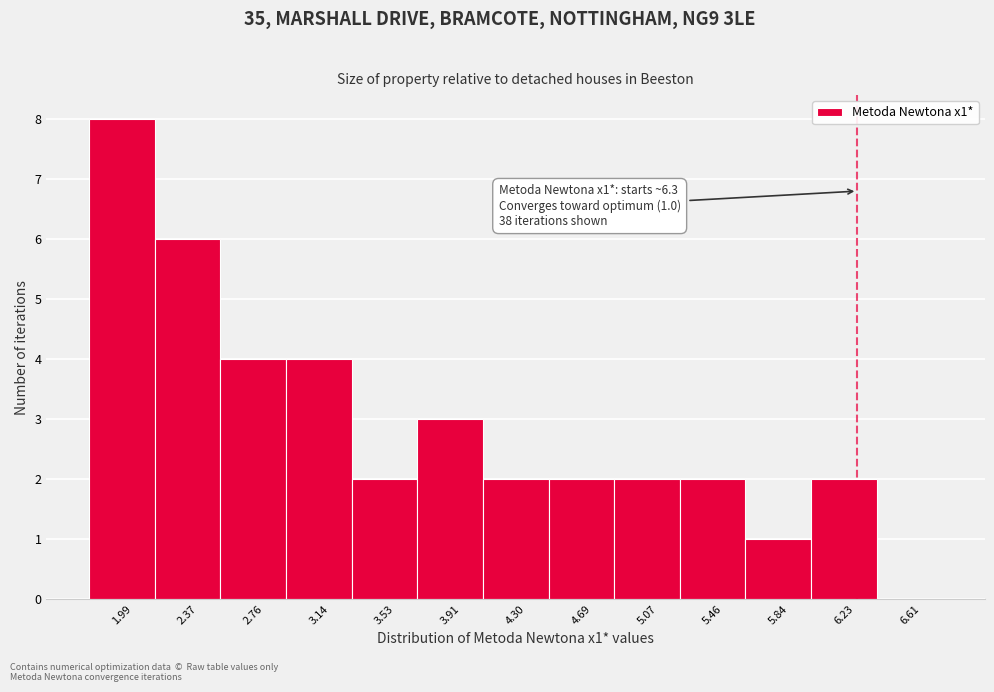

Over which range of the x-axis is the bar tallest?

1.80 to 2.20